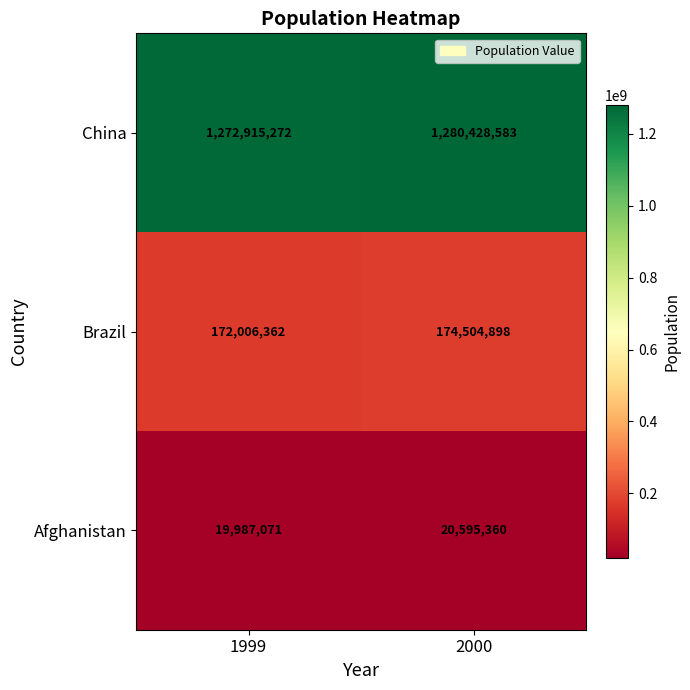

True or false: China has a value of 1272915272 at 1999.

True